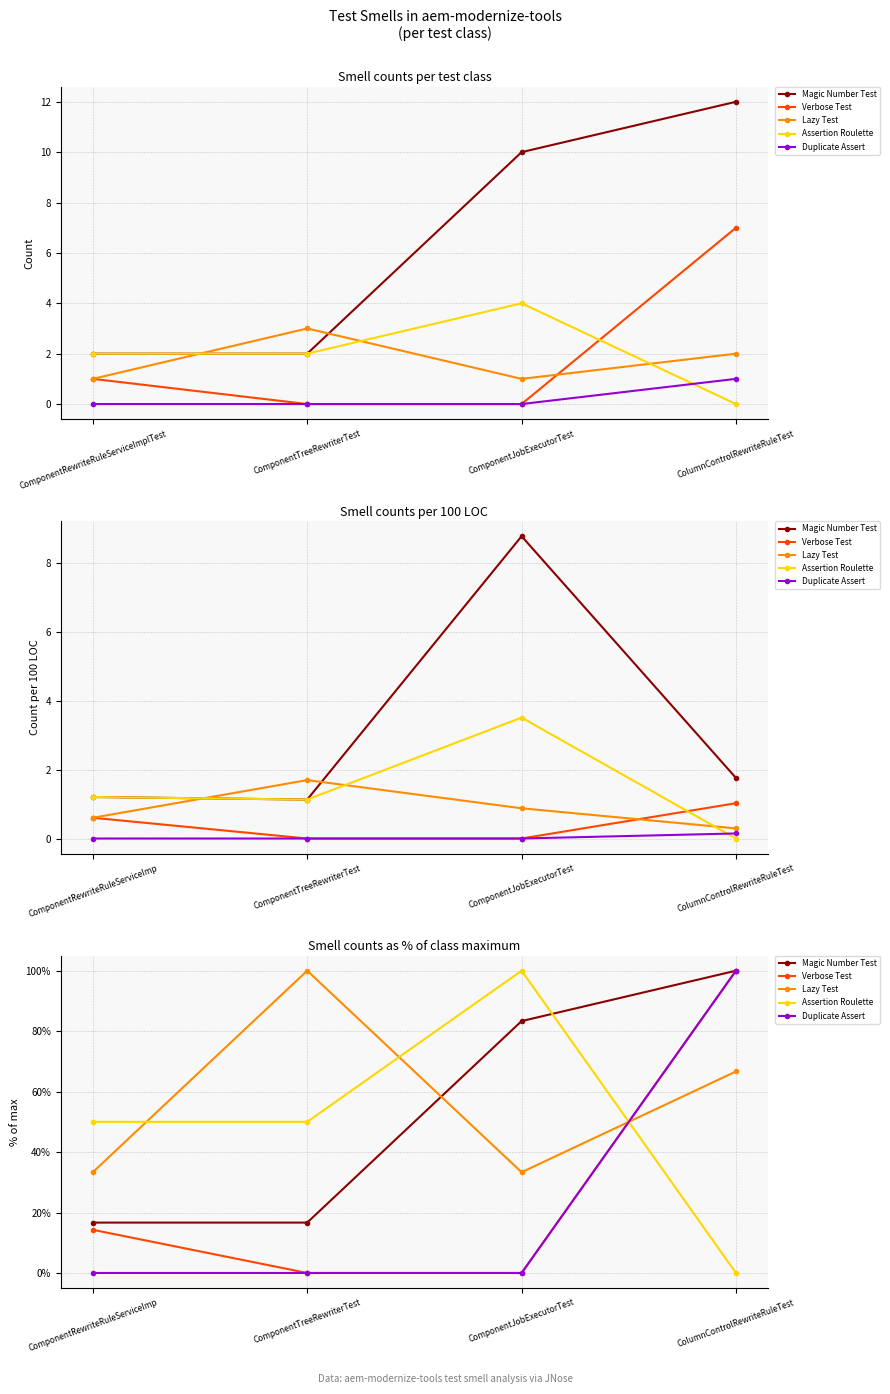

What is the highest value of the Lazy Test series?

100.0